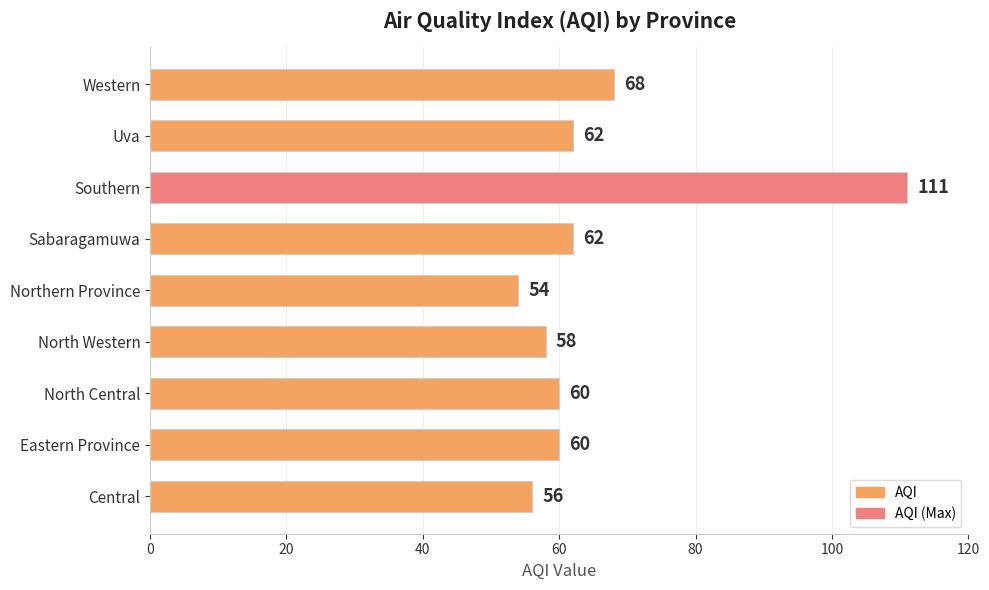

Which category has the lowest value across all series?

Northern Province